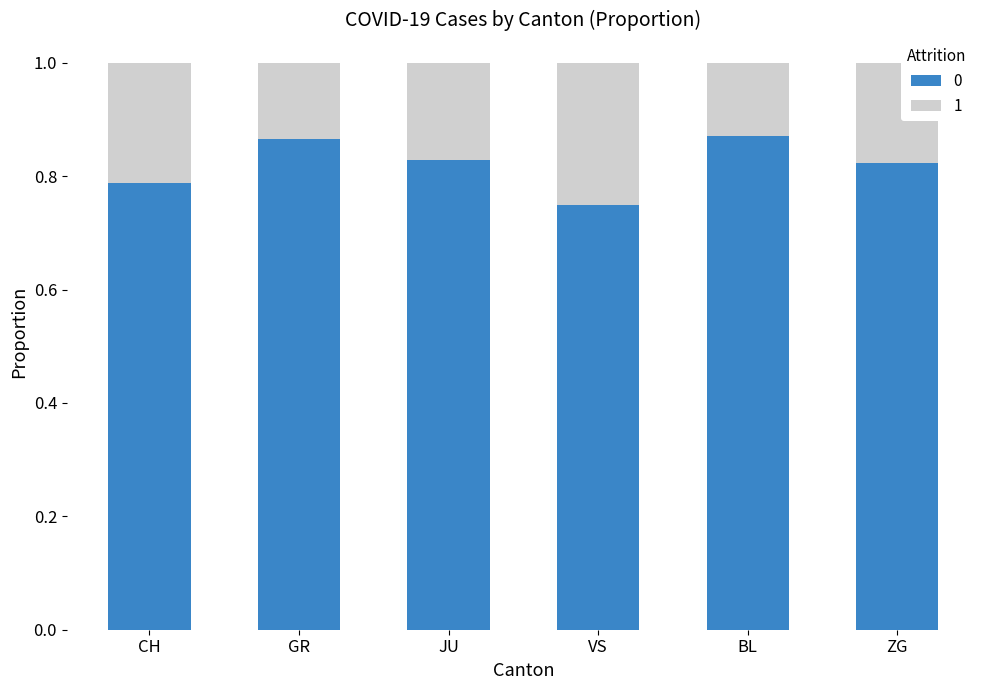

What is the total value across all series at JU?

1.0